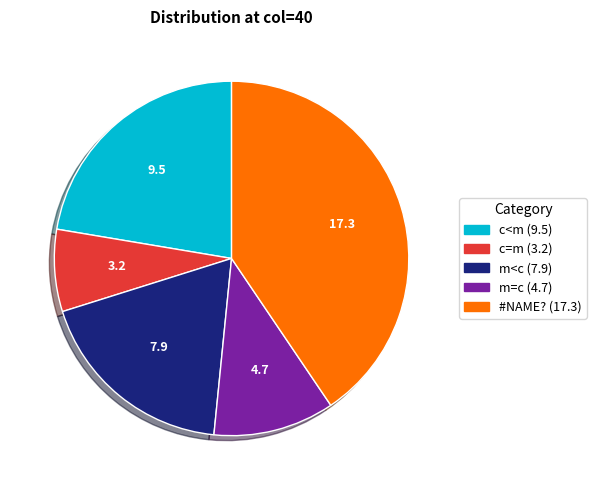

Is there any slice that represents more than half of the pie?

No